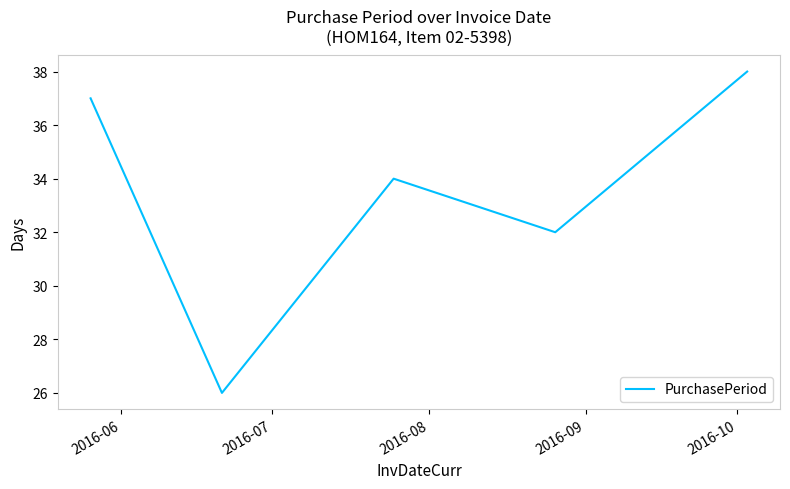

What is the greatest value displayed?

38